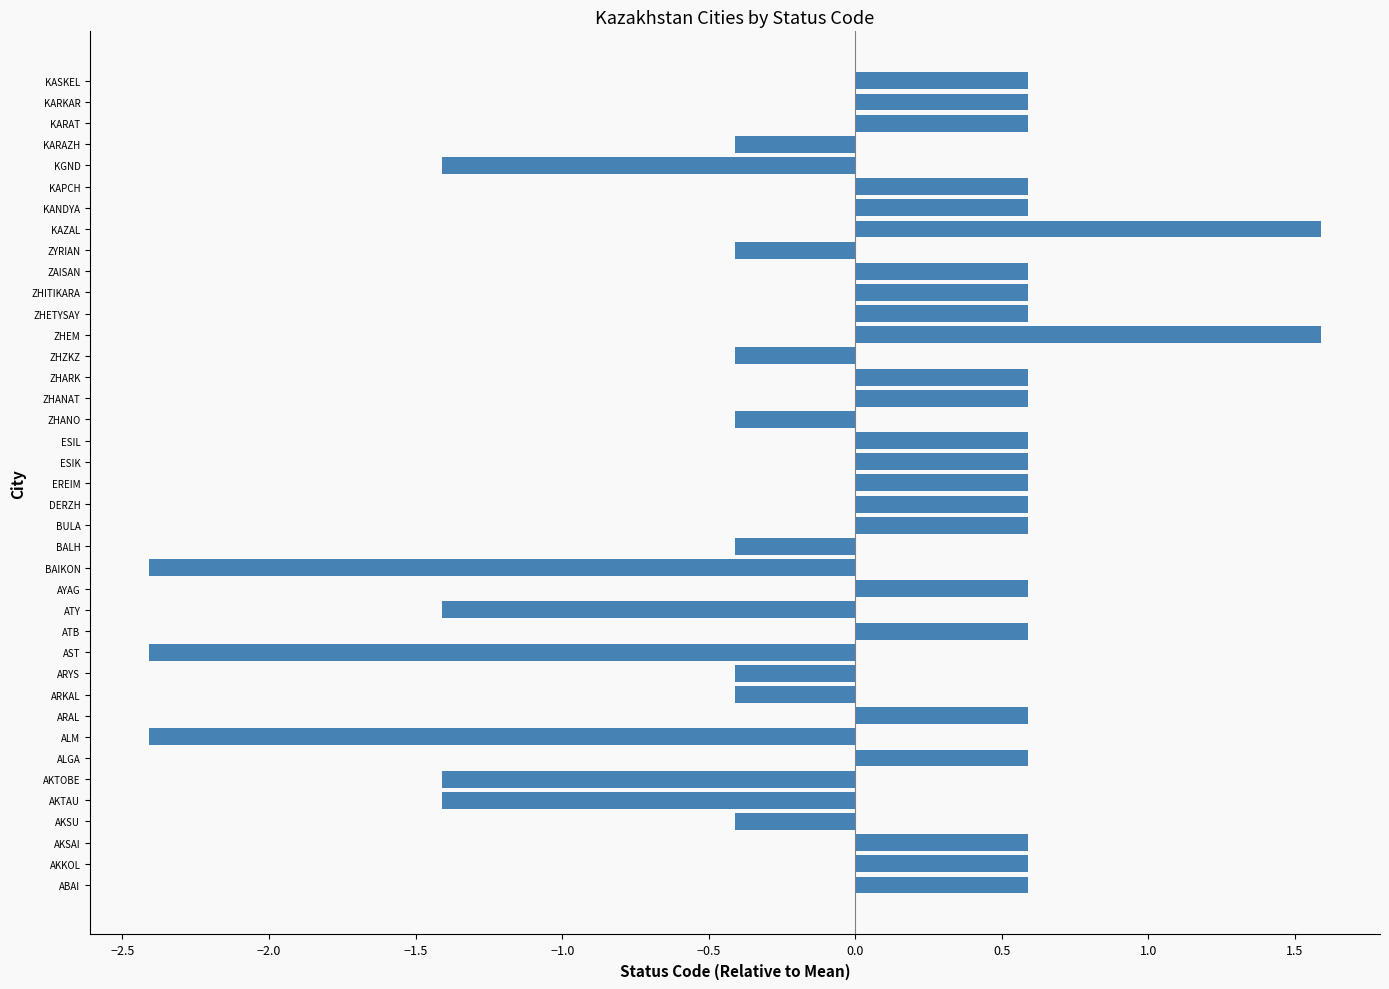

What is the approximate value at AKKOL?

0.6